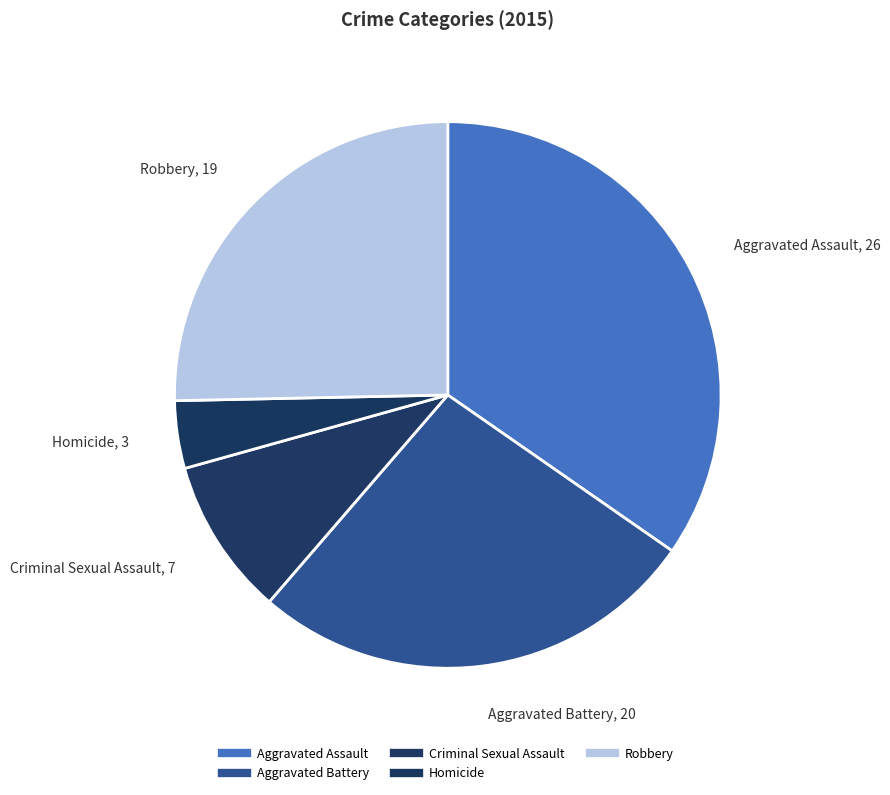

How many slices are in this pie chart?

5